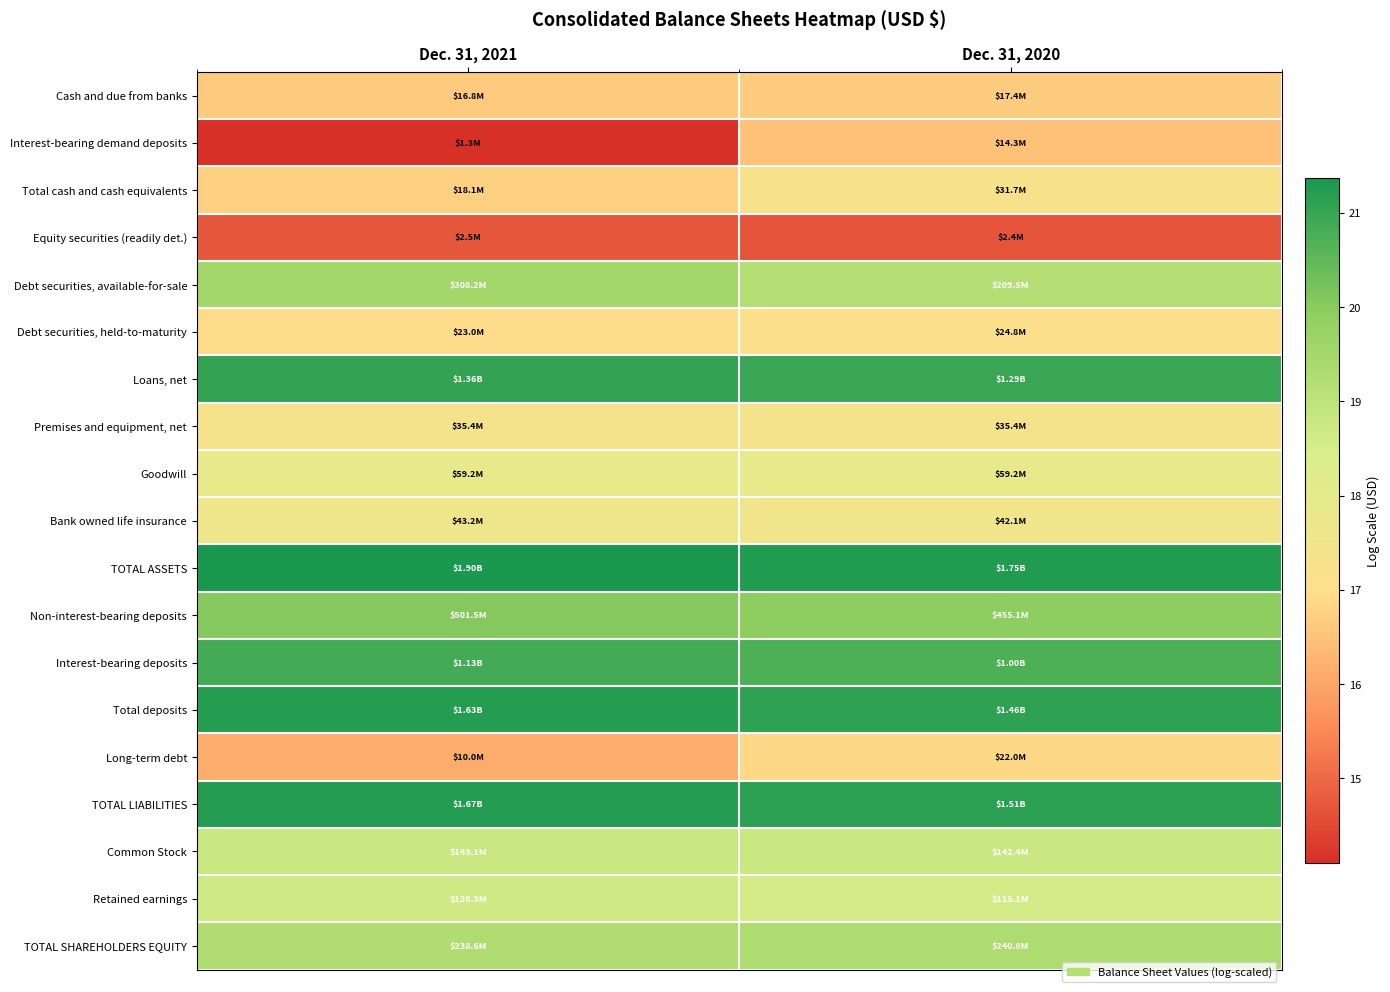

Reading right to left, what are all the values shown in this chart?

Cash and due from banks: Dec. 31, 2020=16.7	Dec. 31, 2021=16.6
Interest-bearing demand deposits: Dec. 31, 2020=16.5	Dec. 31, 2021=14.1
Total cash and cash equivalents: Dec. 31, 2020=17.3	Dec. 31, 2021=16.7
Equity securities (readily det.): Dec. 31, 2020=14.7	Dec. 31, 2021=14.8
Debt securities, available-for-sale: Dec. 31, 2020=19.2	Dec. 31, 2021=19.5
Debt securities, held-to-maturity: Dec. 31, 2020=17.0	Dec. 31, 2021=16.9
Loans, net: Dec. 31, 2020=21.0	Dec. 31, 2021=21.0
Premises and equipment, net: Dec. 31, 2020=17.4	Dec. 31, 2021=17.4
Goodwill: Dec. 31, 2020=17.9	Dec. 31, 2021=17.9
Bank owned life insurance: Dec. 31, 2020=17.6	Dec. 31, 2021=17.6
TOTAL ASSETS: Dec. 31, 2020=21.3	Dec. 31, 2021=21.4
Non-interest-bearing deposits: Dec. 31, 2020=19.9	Dec. 31, 2021=20.0
Interest-bearing deposits: Dec. 31, 2020=20.7	Dec. 31, 2021=20.8
Total deposits: Dec. 31, 2020=21.1	Dec. 31, 2021=21.2
Long-term debt: Dec. 31, 2020=16.9	Dec. 31, 2021=16.1
TOTAL LIABILITIES: Dec. 31, 2020=21.1	Dec. 31, 2021=21.2
Common Stock: Dec. 31, 2020=18.8	Dec. 31, 2021=18.8
Retained earnings: Dec. 31, 2020=18.6	Dec. 31, 2021=18.7
TOTAL SHAREHOLDERS EQUITY: Dec. 31, 2020=19.3	Dec. 31, 2021=19.3